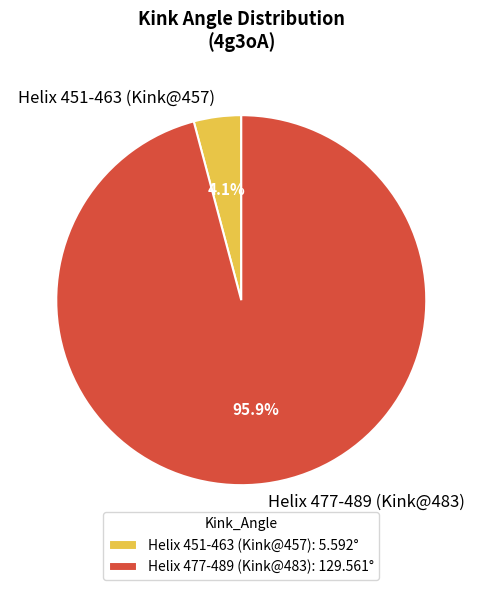

To the nearest percent, what portion does Helix 451-463 (Kink@457) represent?

4%